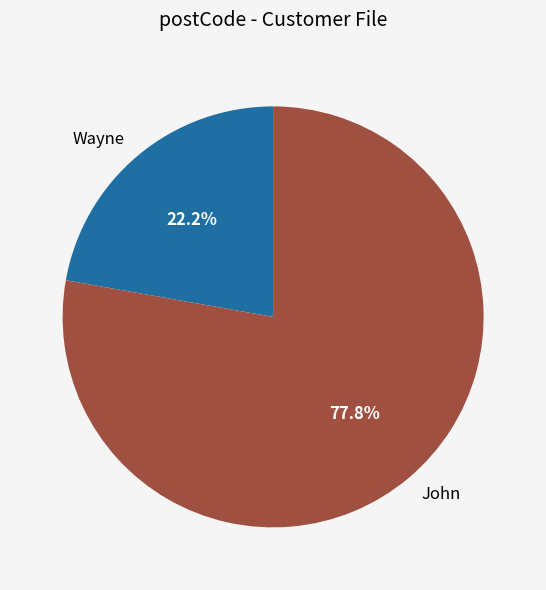

Rank the categories by value from lowest to highest.

Wayne, John